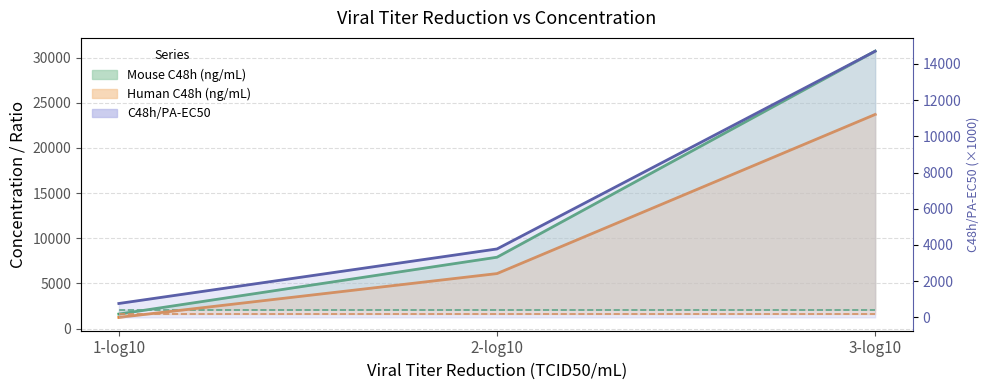

What is the average value of the Mouse C48h (ng/mL) series?

13403